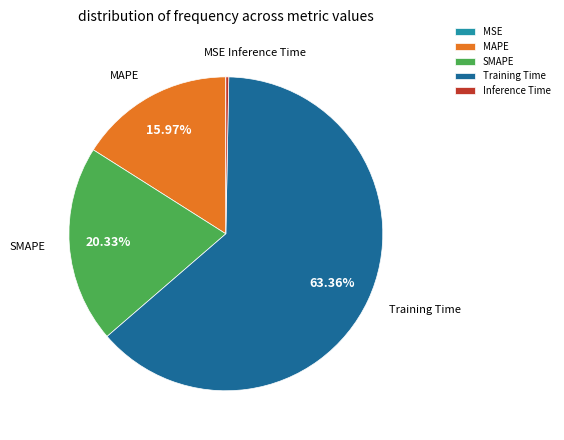

Do SMAPE and Training Time together represent more than half of the pie?

Yes